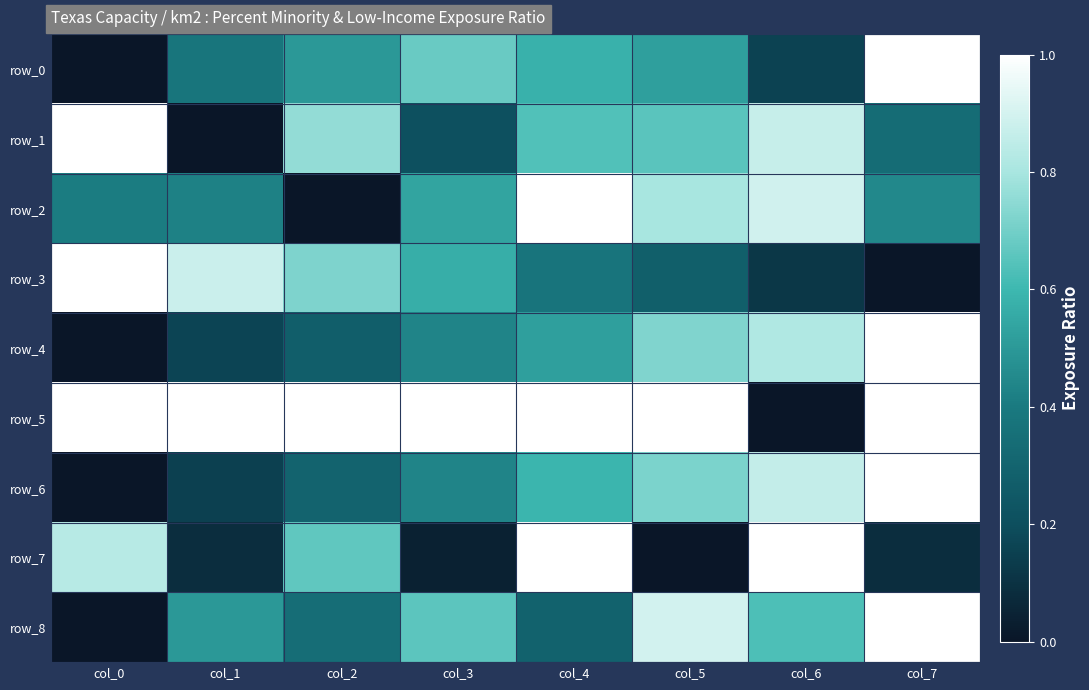

What is the total value across all series at col_1?

3.6